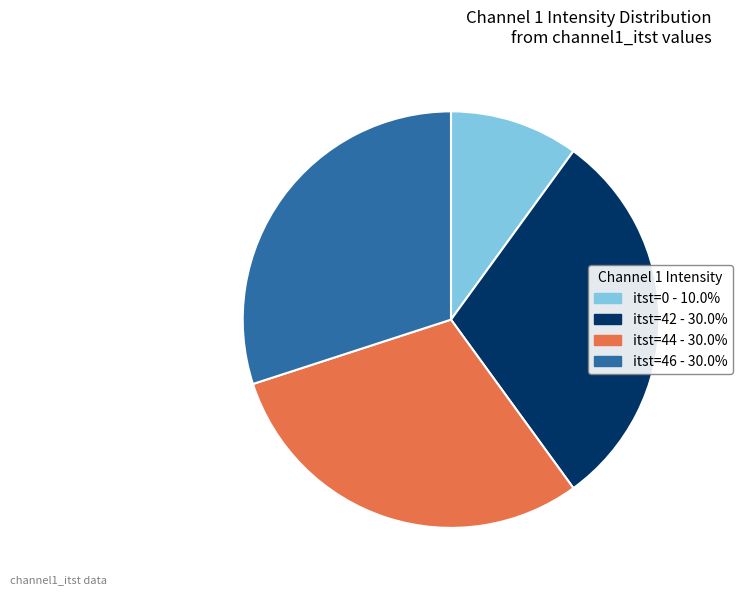

How many segments does this pie chart have?

4